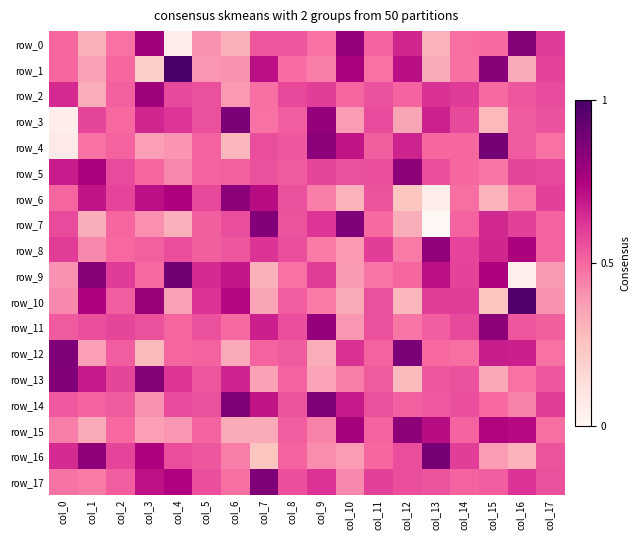

Reading right to left, list all the values displayed in this chart.

row_0: 0.6	0.8	0.5	0.5	0.3	0.7	0.5	0.8	0.5	0.5	0.5	0.3	0.4	0.0	0.8	0.5	0.3	0.5
row_1: 0.6	0.3	0.8	0.5	0.3	0.7	0.5	0.8	0.5	0.5	0.7	0.4	0.4	1.0	0.2	0.5	0.4	0.5
row_2: 0.6	0.5	0.5	0.6	0.6	0.5	0.6	0.5	0.6	0.6	0.5	0.4	0.6	0.6	0.8	0.5	0.3	0.7
row_3: 0.6	0.5	0.3	0.6	0.7	0.4	0.6	0.4	0.8	0.5	0.5	0.9	0.6	0.6	0.7	0.5	0.6	0.1
row_4: 0.5	0.5	0.9	0.5	0.5	0.7	0.5	0.7	0.8	0.5	0.6	0.3	0.5	0.4	0.4	0.5	0.5	0.1
row_5: 0.6	0.6	0.5	0.5	0.6	0.8	0.6	0.6	0.6	0.5	0.6	0.5	0.5	0.4	0.5	0.6	0.8	0.7
row_6: 0.6	0.5	0.3	0.5	0.0	0.2	0.5	0.3	0.5	0.6	0.7	0.8	0.6	0.7	0.7	0.6	0.7	0.5
row_7: 0.5	0.6	0.7	0.5	0.0	0.3	0.5	0.9	0.6	0.5	0.9	0.6	0.5	0.3	0.4	0.5	0.3	0.6
row_8: 0.5	0.8	0.7	0.6	0.8	0.5	0.6	0.4	0.5	0.6	0.6	0.5	0.5	0.6	0.5	0.5	0.4	0.6
row_9: 0.4	0.0	0.7	0.6	0.7	0.5	0.5	0.4	0.6	0.5	0.3	0.7	0.6	0.9	0.5	0.6	0.8	0.4
row_10: 0.4	1.0	0.2	0.6	0.6	0.3	0.6	0.3	0.5	0.5	0.4	0.7	0.6	0.4	0.8	0.5	0.7	0.4
row_11: 0.5	0.5	0.8	0.6	0.5	0.5	0.6	0.4	0.8	0.6	0.7	0.5	0.6	0.5	0.6	0.6	0.6	0.5
row_12: 0.5	0.7	0.7	0.5	0.5	0.9	0.5	0.6	0.3	0.5	0.5	0.3	0.5	0.5	0.3	0.5	0.4	0.9
row_13: 0.5	0.5	0.3	0.6	0.5	0.3	0.5	0.5	0.4	0.5	0.4	0.7	0.5	0.6	0.8	0.6	0.7	0.9
row_14: 0.6	0.4	0.5	0.6	0.5	0.5	0.6	0.7	0.9	0.5	0.7	0.9	0.6	0.6	0.4	0.5	0.5	0.5
row_15: 0.5	0.7	0.7	0.5	0.7	0.8	0.5	0.8	0.4	0.5	0.3	0.3	0.5	0.4	0.4	0.5	0.3	0.5
row_16: 0.5	0.3	0.4	0.6	0.9	0.6	0.5	0.4	0.4	0.5	0.2	0.5	0.5	0.6	0.7	0.6	0.8	0.6
row_17: 0.6	0.6	0.5	0.5	0.5	0.6	0.6	0.4	0.6	0.6	0.9	0.5	0.6	0.7	0.7	0.5	0.5	0.5